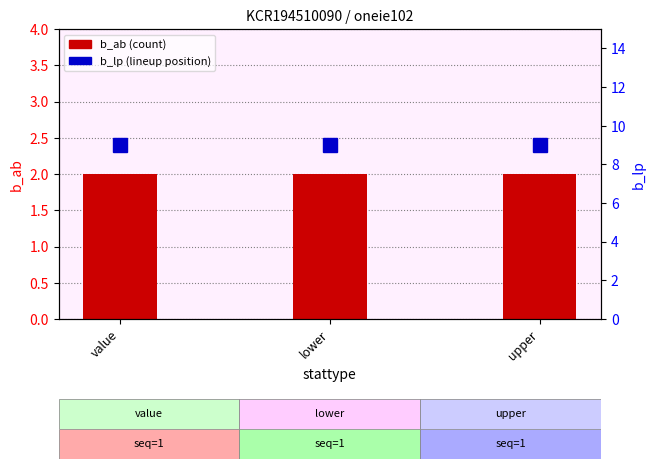

Reading left to right, what are all the values shown in this chart?

b_ab: 2	2	2
b_lp: 9	9	9